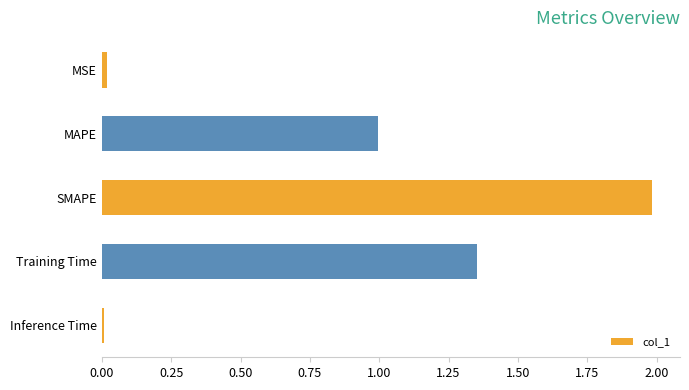

What is the sum of all values?

4.4